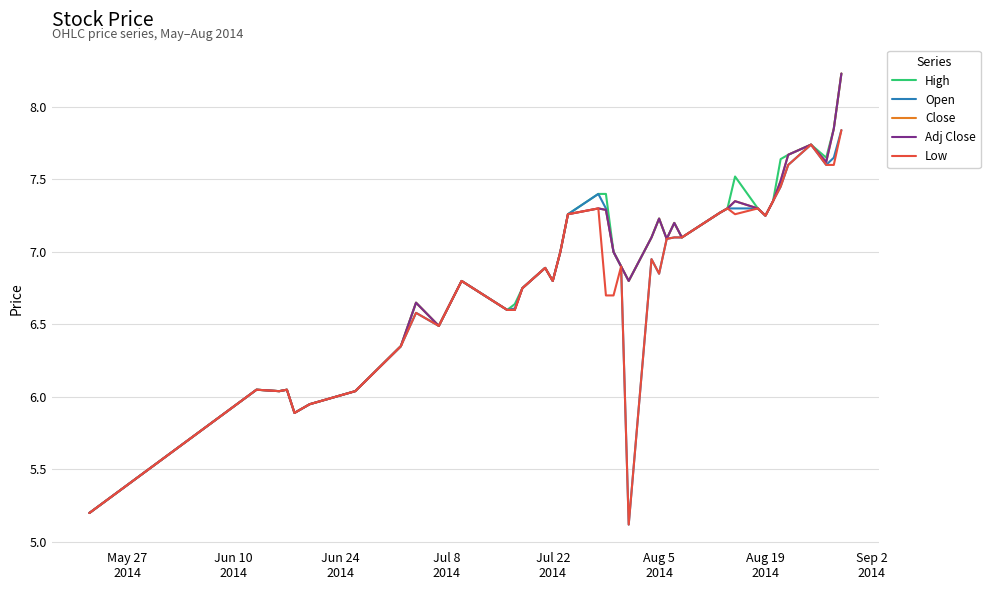

Is this an area chart (filled region under the line)?

No